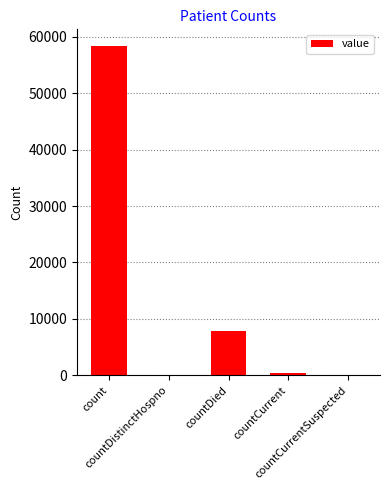

What is the sum of all values?

66597